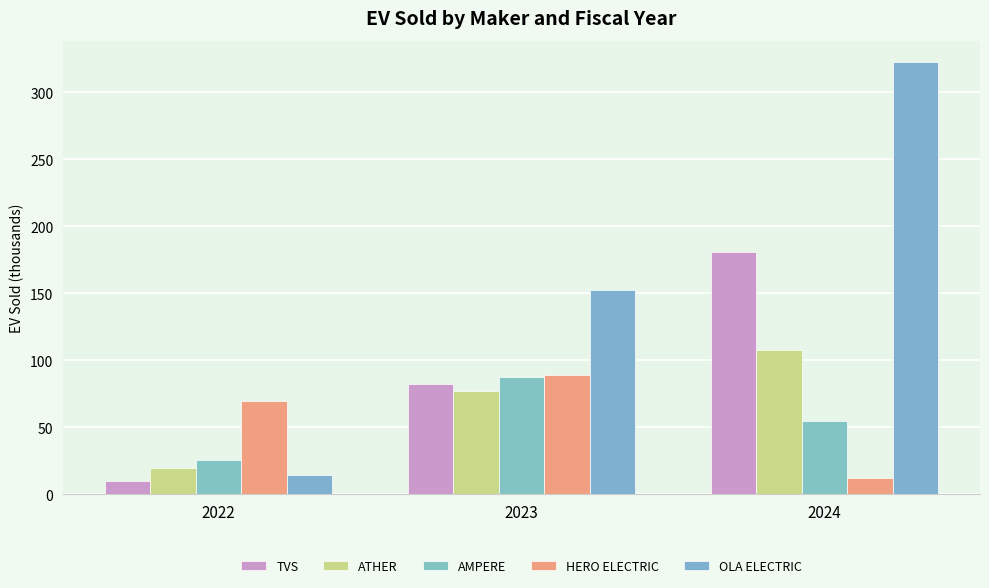

Reading right to left, what are all the values shown in this chart?

TVS: 2024=180.7	2023=82.1	2022=9.7
ATHER: 2024=107.6	2023=76.9	2022=20.0
AMPERE: 2024=54.4	2023=87.4	2022=25.5
HERO ELECTRIC: 2024=11.9	2023=89.0	2022=69.5
OLA ELECTRIC: 2024=322.5	2023=152.6	2022=14.4